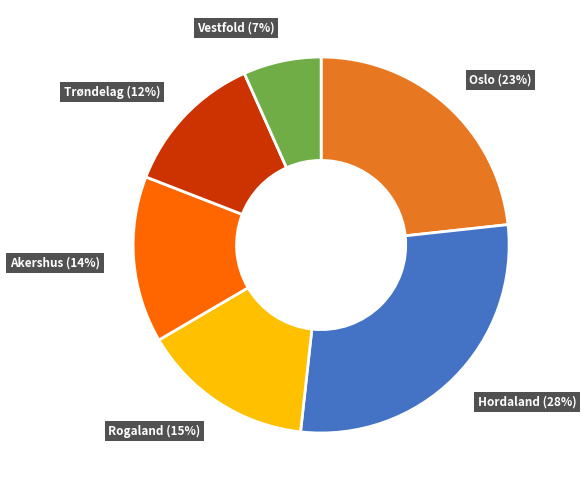

To the nearest percent, what portion does Vestfold (7%) represent?

7%